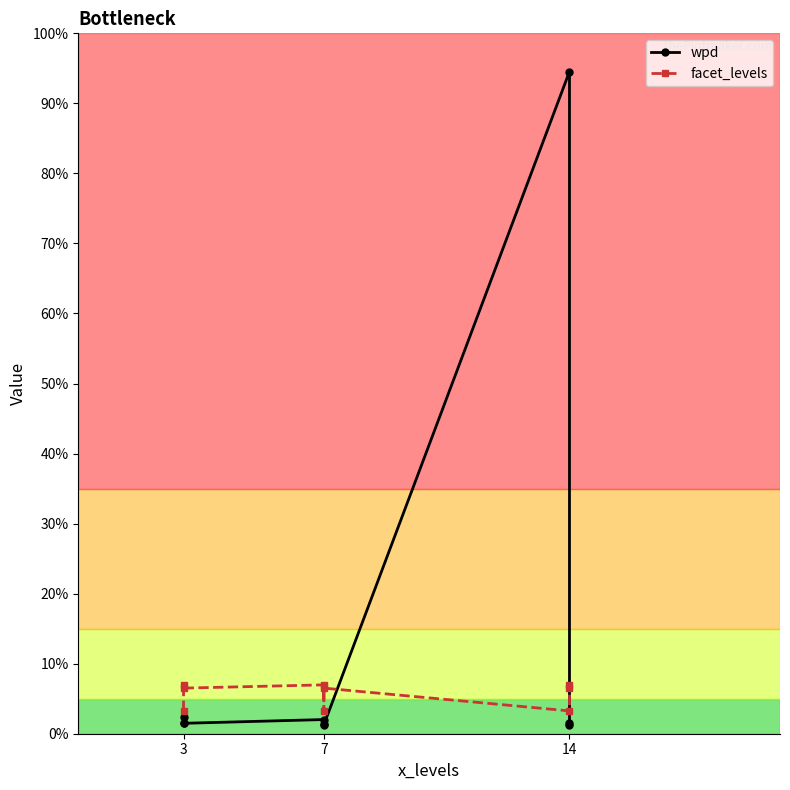

Count the facet_levels values in the range 2 to 10.

9